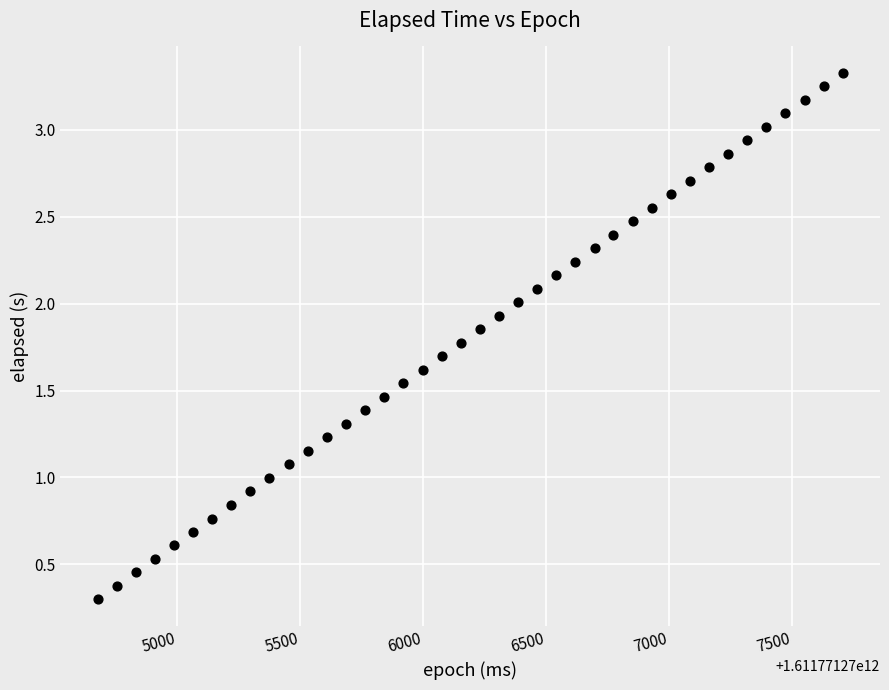

What is the range of X values (max minus min)?

3029.0